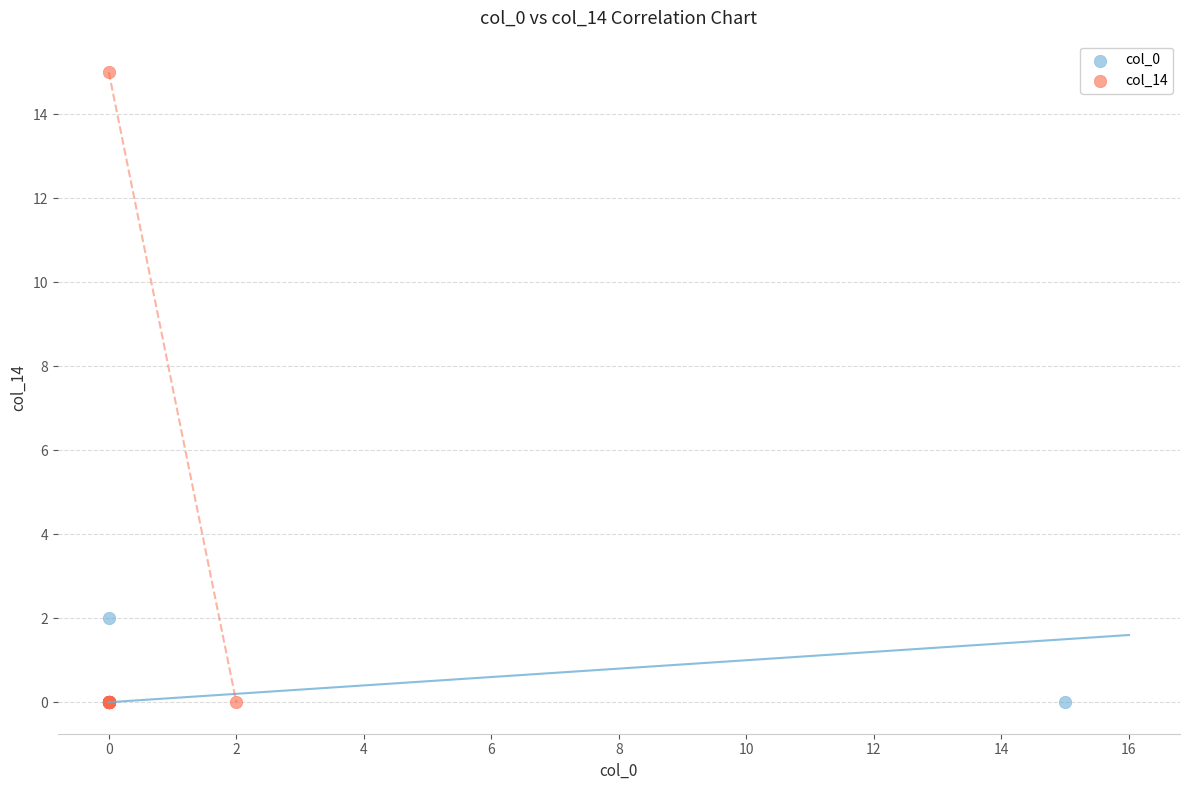

Which series has the widest spread of Y values?

col_14